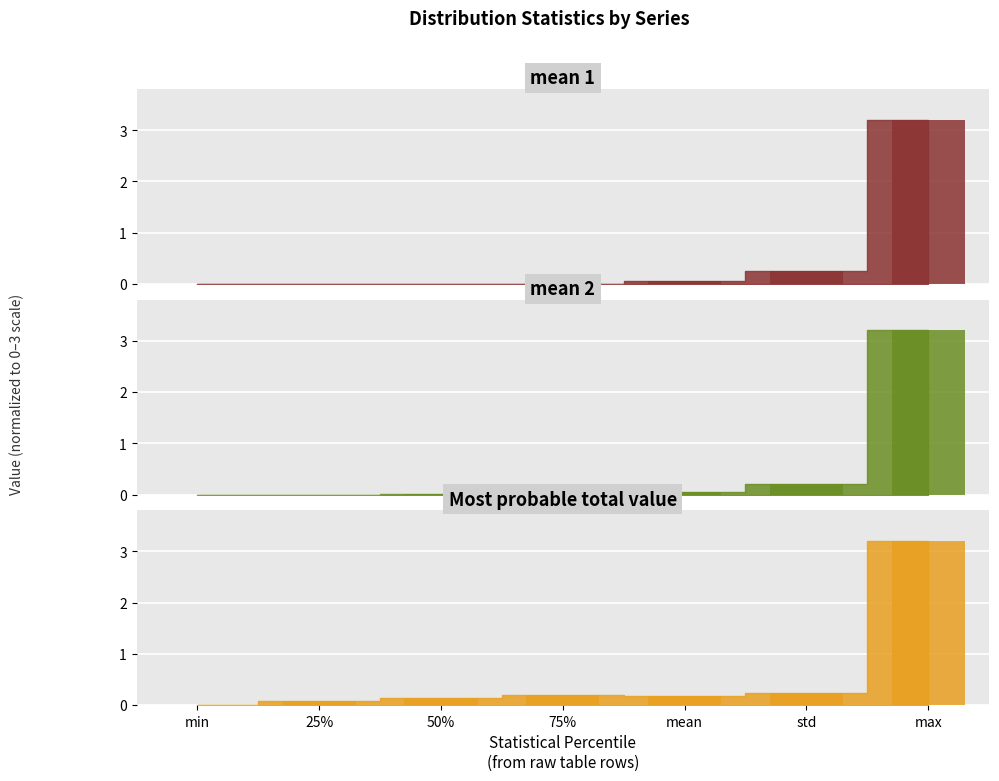

Which has a higher value, mean or max?

max